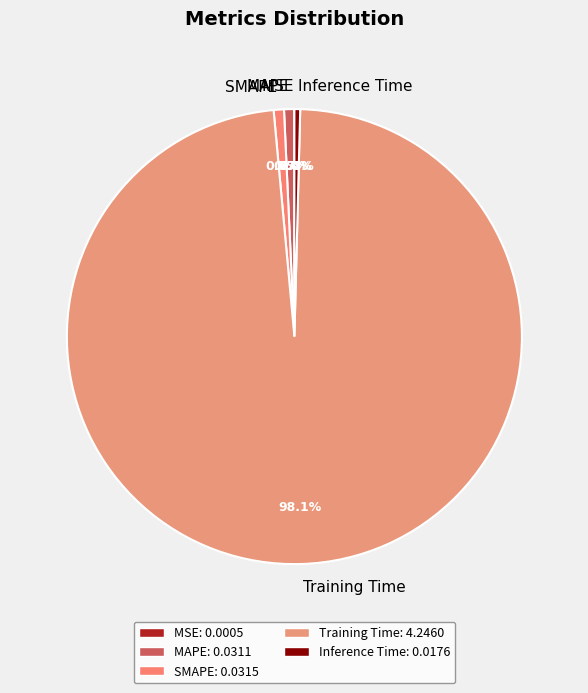

What is the largest slice in the pie chart?

Training Time